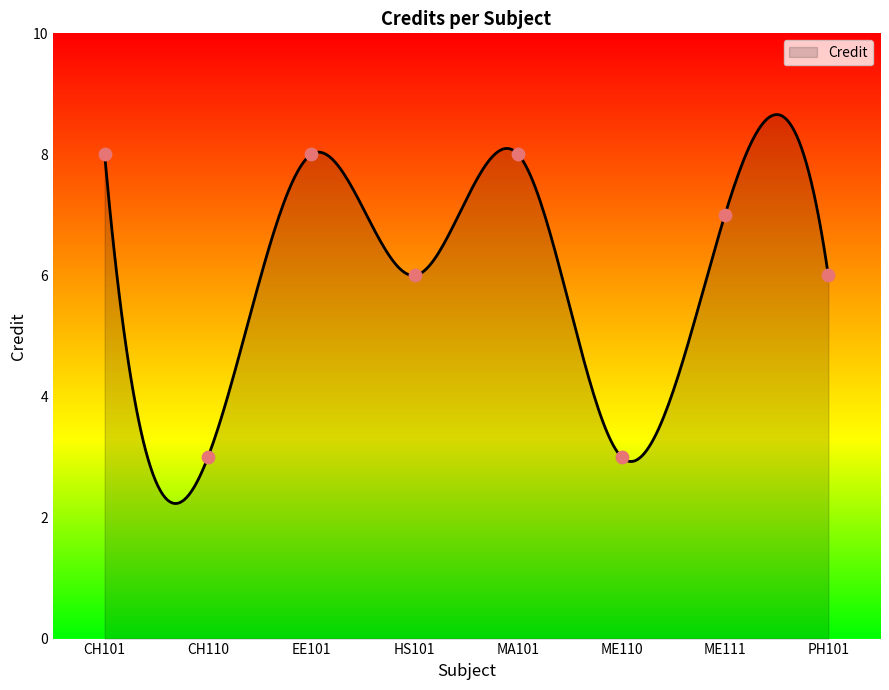

What is the change in value from CH110 to HS101?

+3